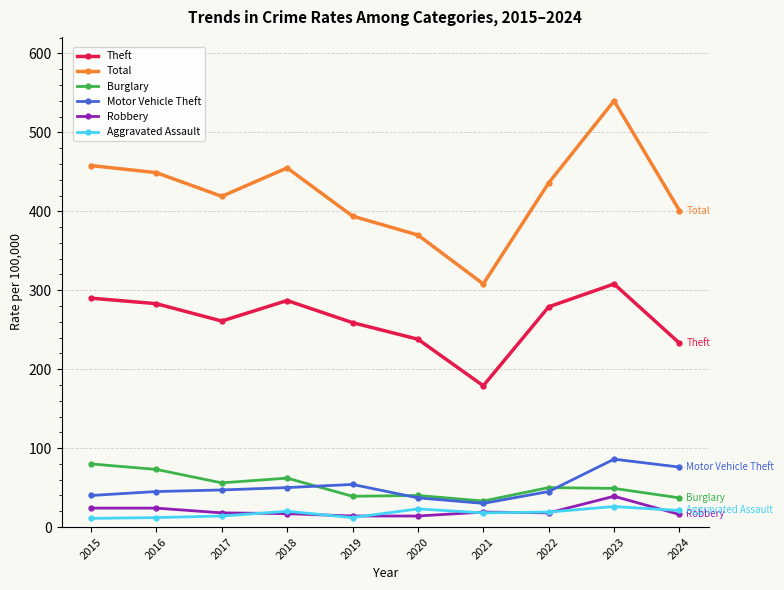

Is the value of Motor Vehicle Theft at 2019 greater than the value of Aggravated Assault at 2020?

Yes